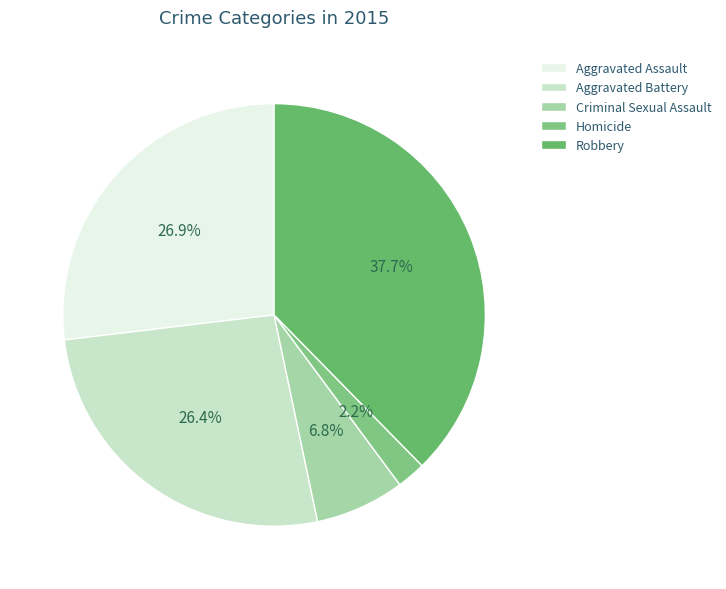

To the nearest percent, what percentage of the pie is Criminal Sexual Assault?

7%